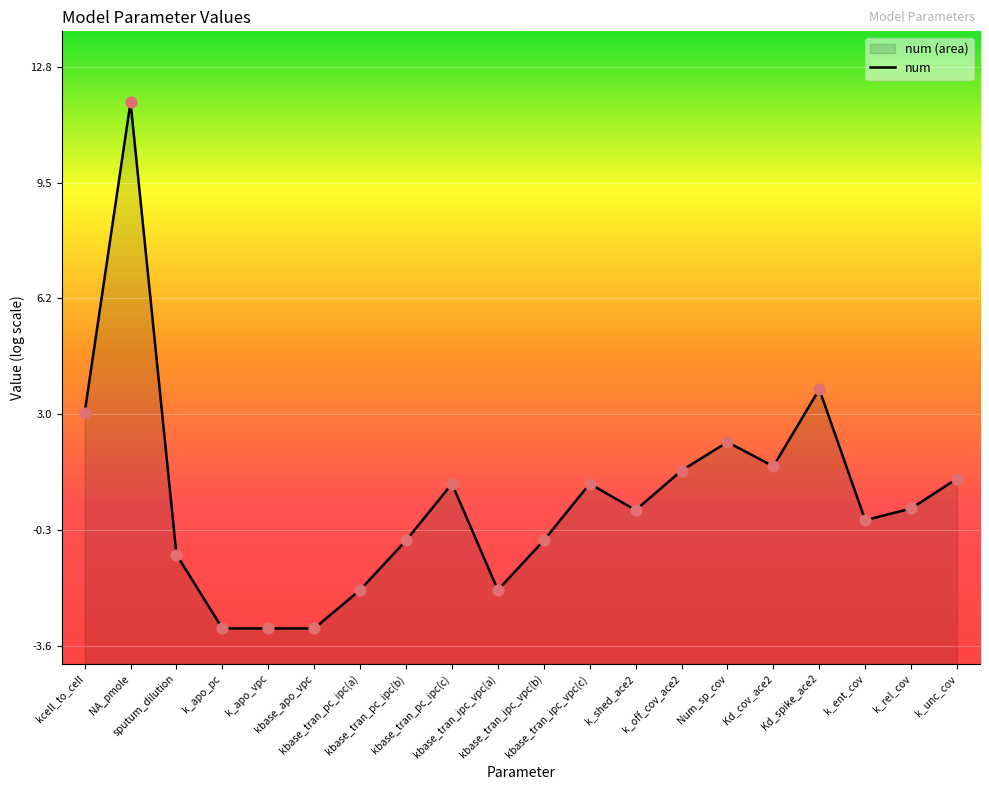

What is the change in value from kcell_to_cell to kbase_tran_ipc_vpc(c)?

-2.0